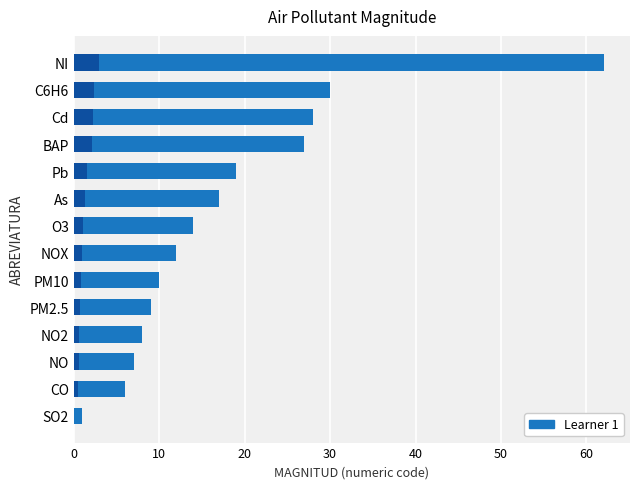

How many categories are shown in the chart?

14